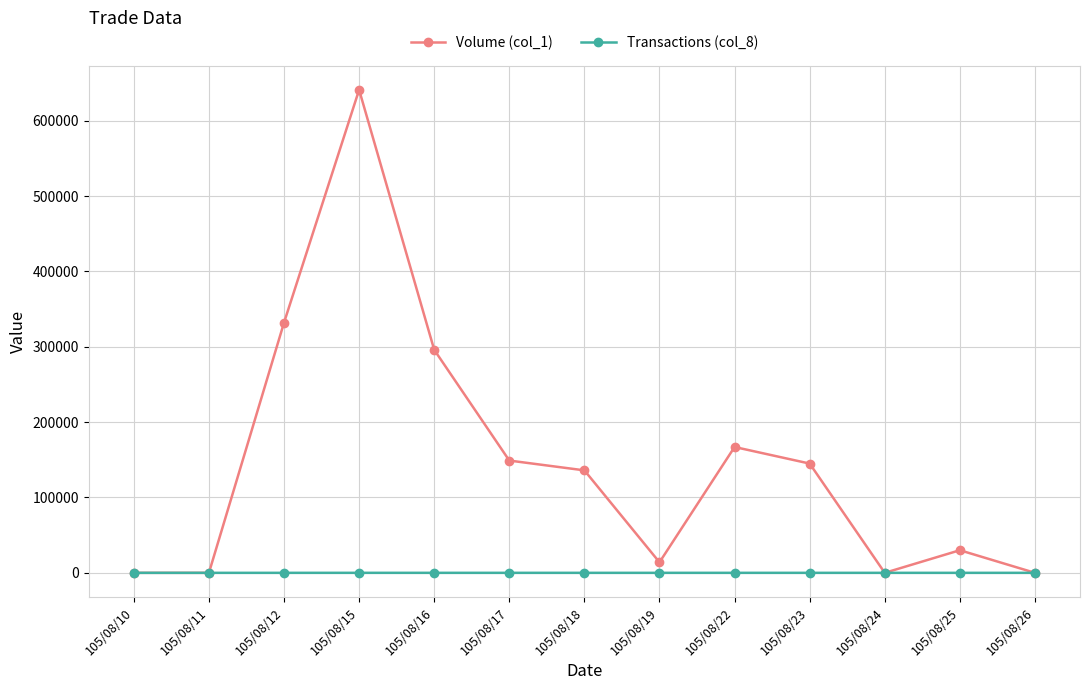

What is the total value across all series at 105/08/22?

167004